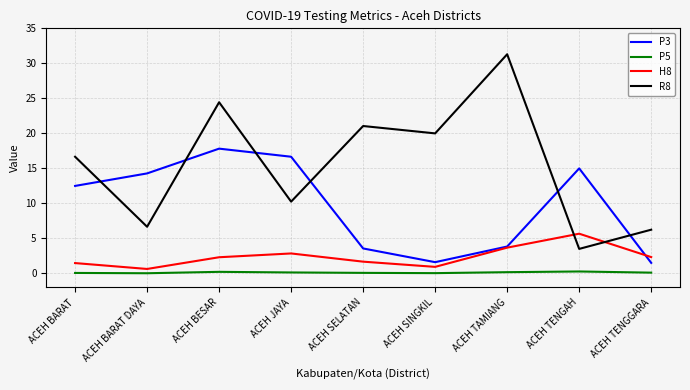

Which label corresponds to the largest value in the chart?

ACEH TAMIANG